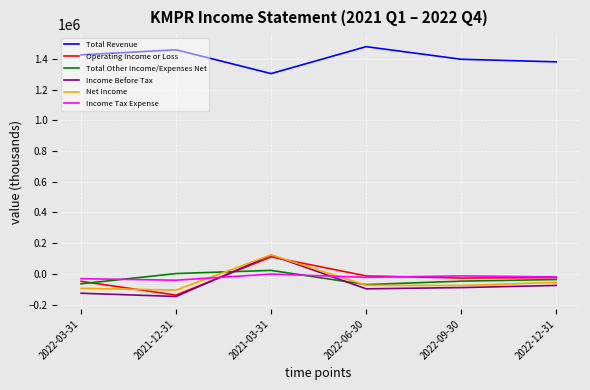

The Total Other Income/Expenses Net series shows -37200 at 2022-12-31. True or false?

True